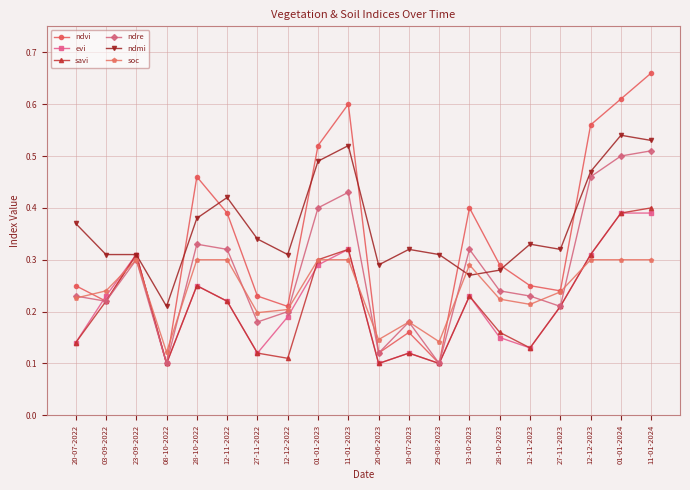

Where is ndmi nearest to the value 0?

08-10-2022